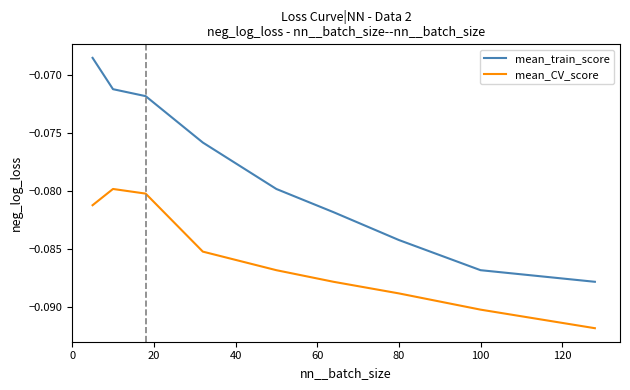

Does the chart have visible grid lines?

No